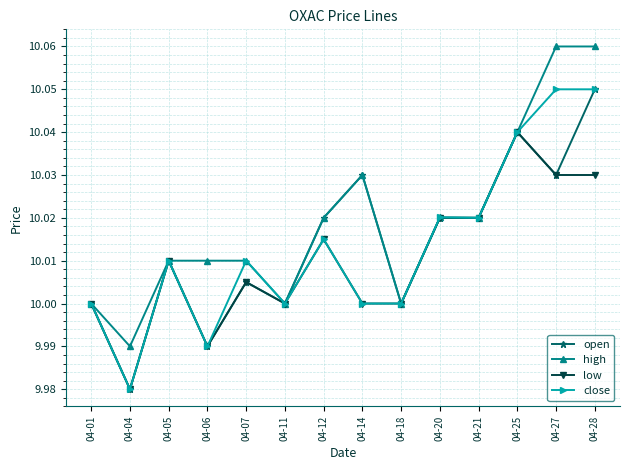

What is the difference between the maximum and minimum values in the close series?

0.1